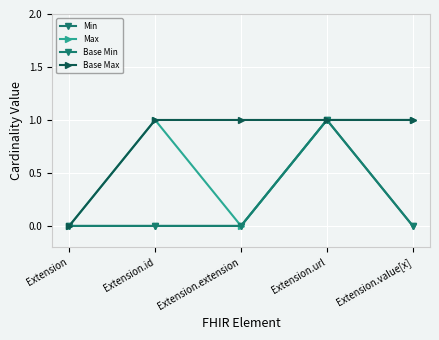

Does the chart have visible grid lines?

Yes